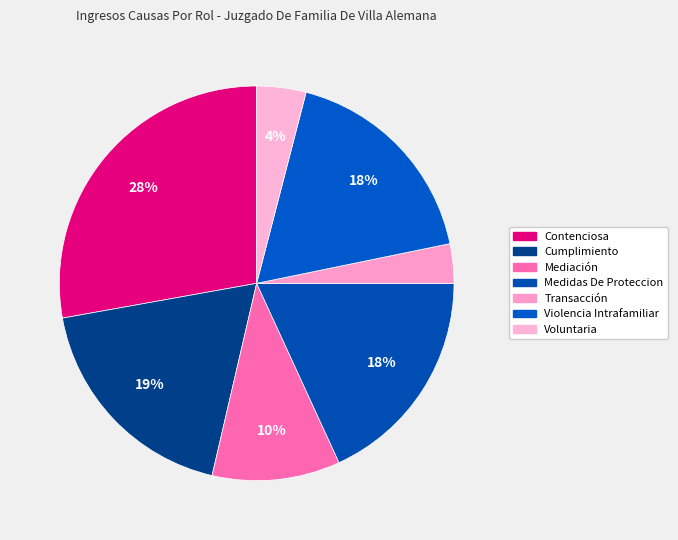

What portion of the pie excludes Voluntaria?

96.0%